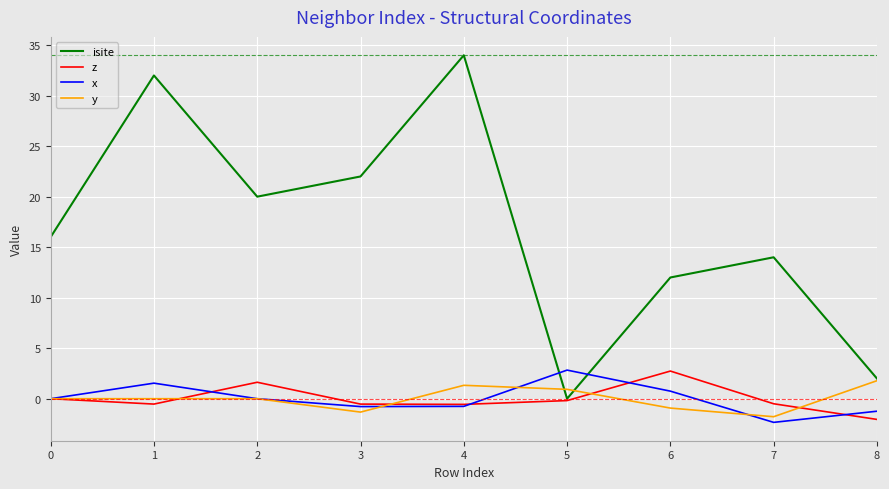

Between which two adjacent categories do x and isite first intersect?

4 and 5